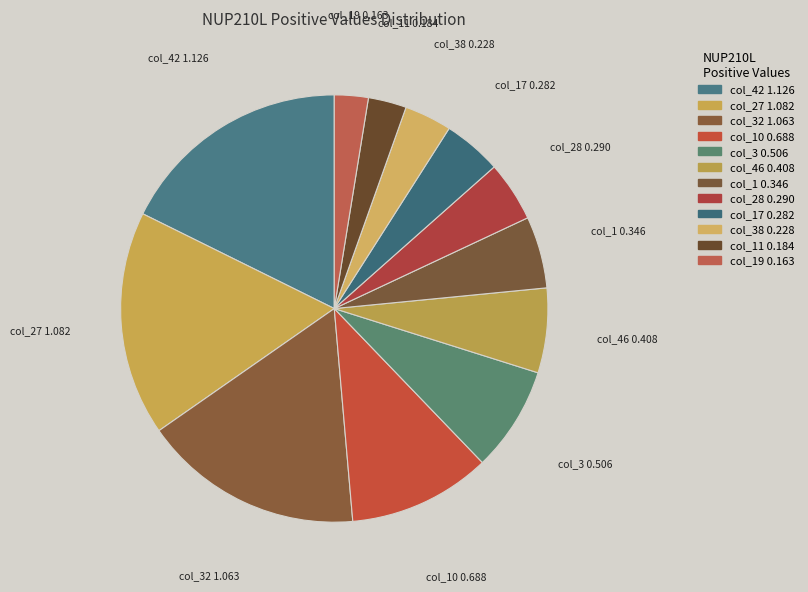

How many slices are in this pie chart?

12